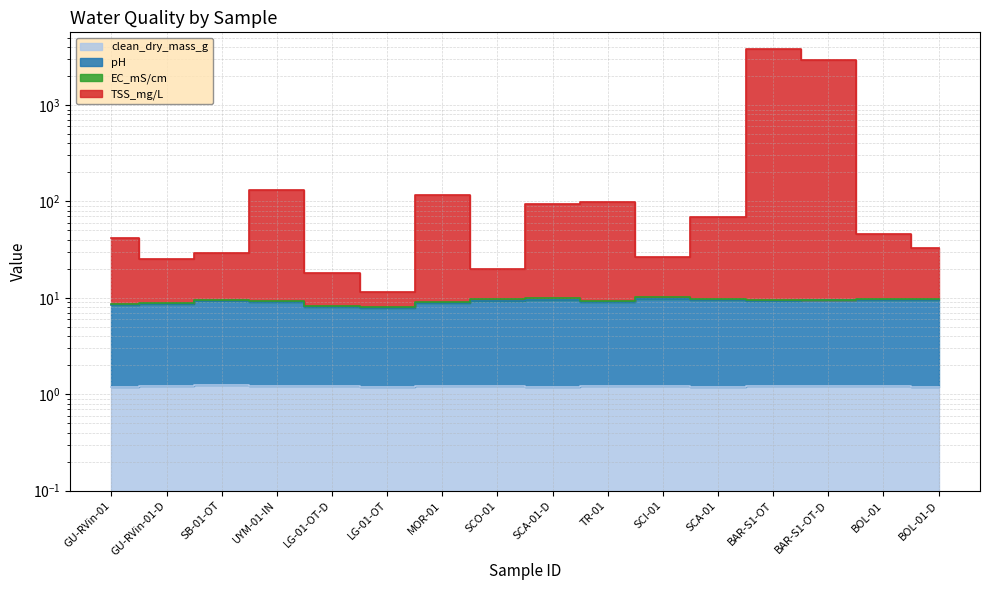

Which label corresponds to the smallest value in the chart?

BOL-01-D